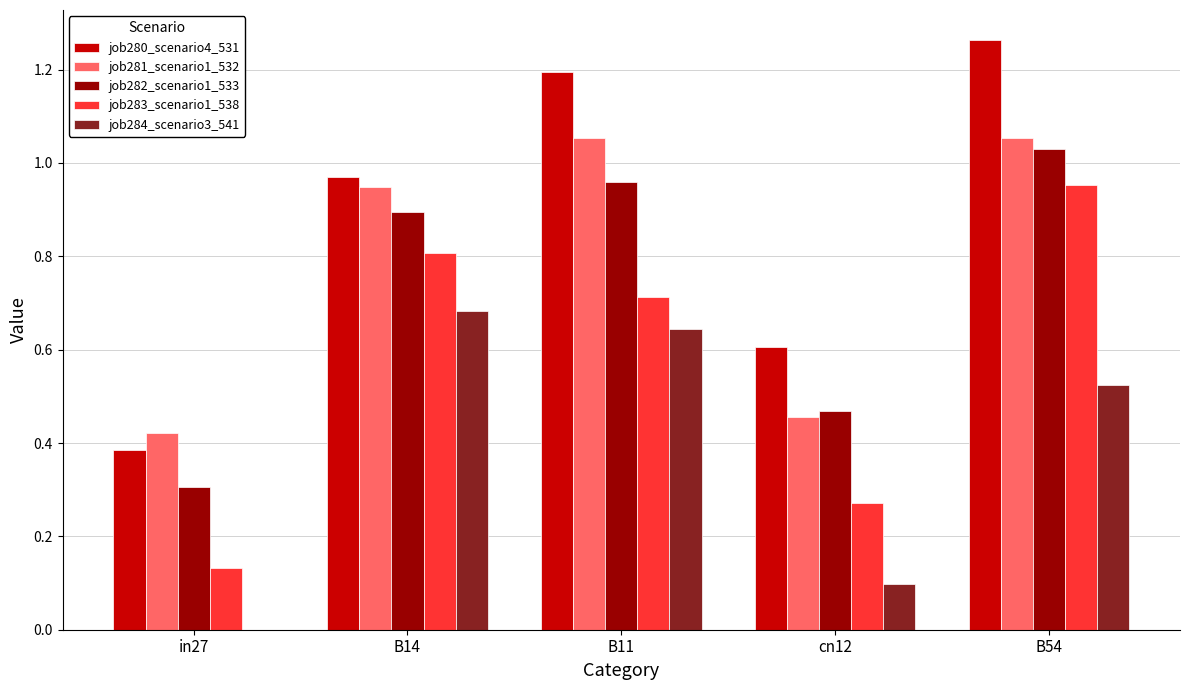

Is the value of job283_scenario1_538 at B11 greater than the value of job281_scenario1_532 at in27?

Yes